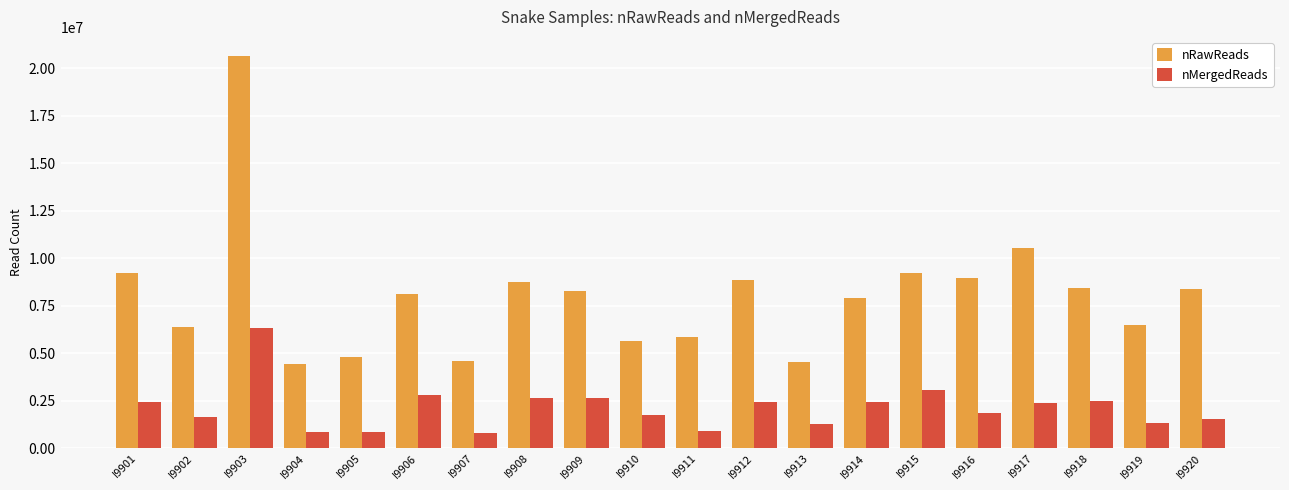

Rank the series at I9917 from highest to lowest value.

nRawReads, nMergedReads